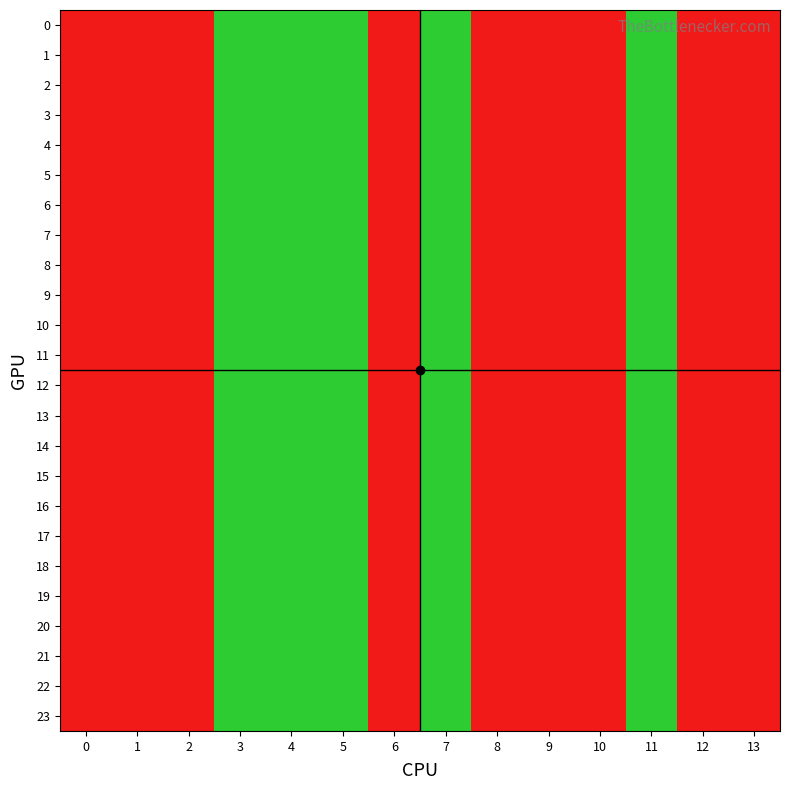

What is the total value across all series at 10?

48